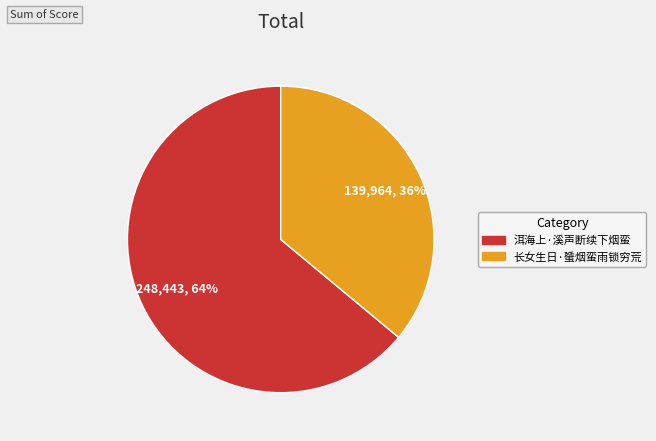

To the nearest percent, what is the difference between the largest and smallest slice percentages?

28%